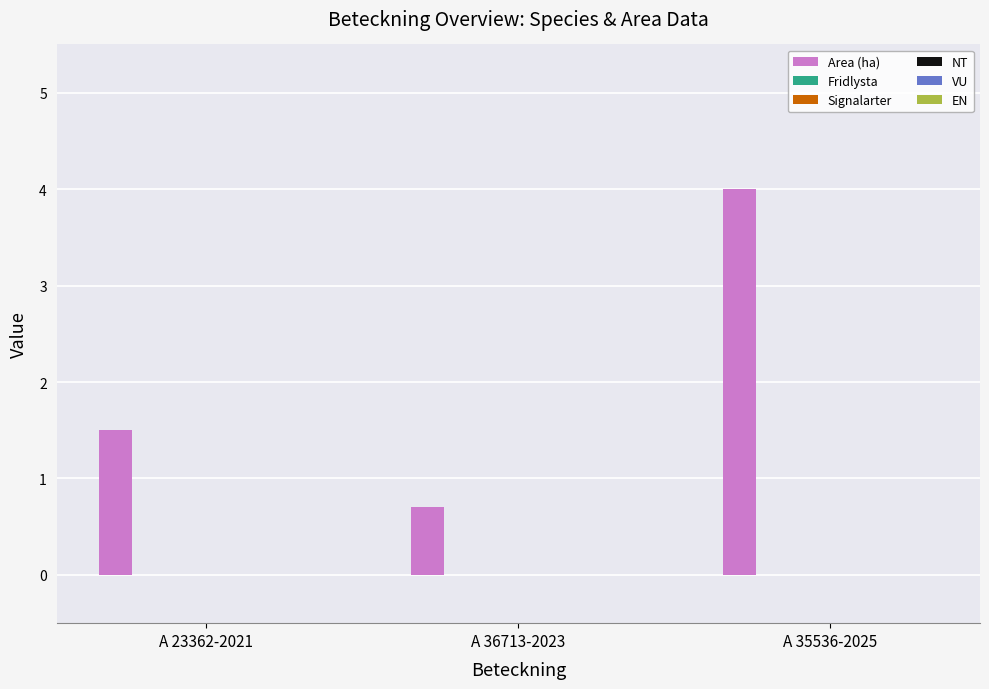

How many data points does each series have?

3